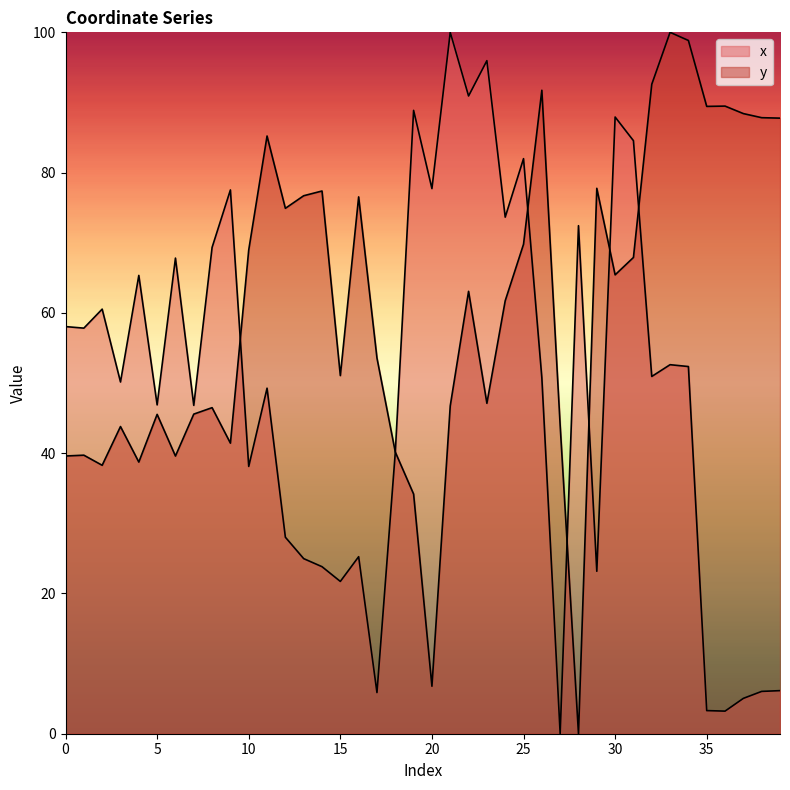

List the series in order of their overall mean, highest first.

y, x